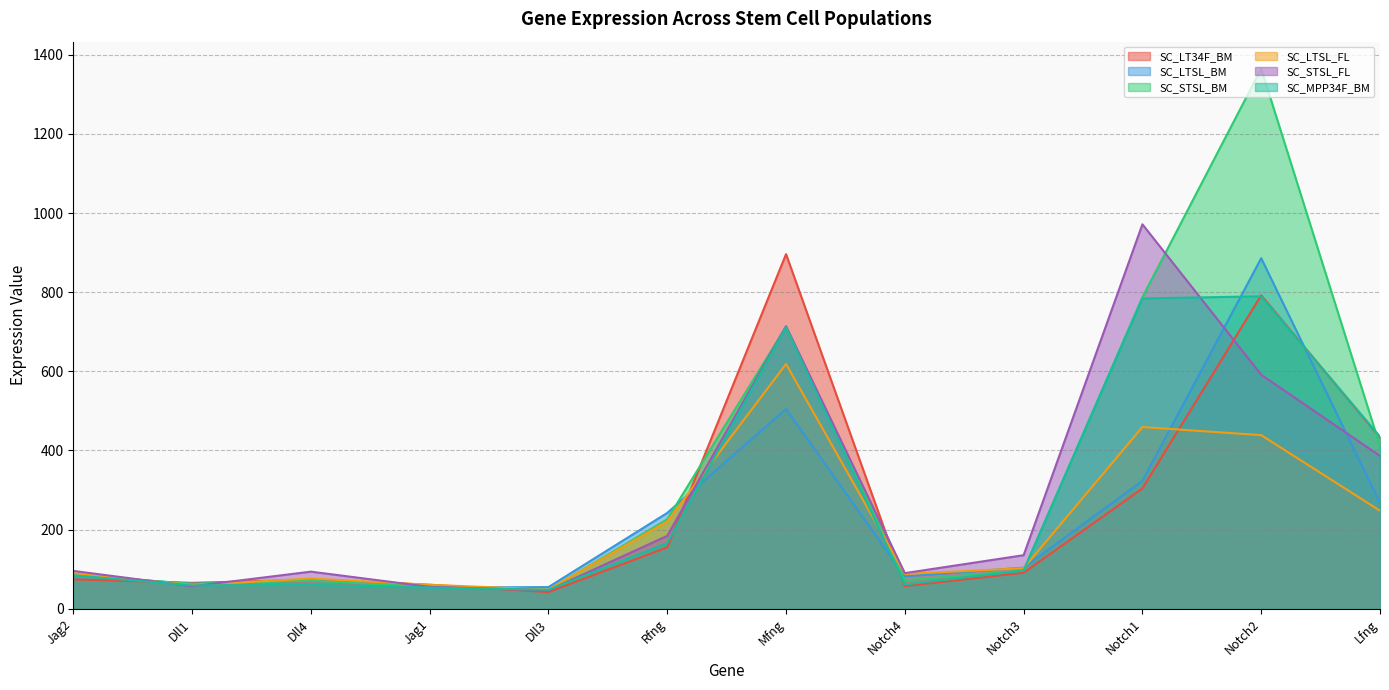

What position from the left is Dll1?

2